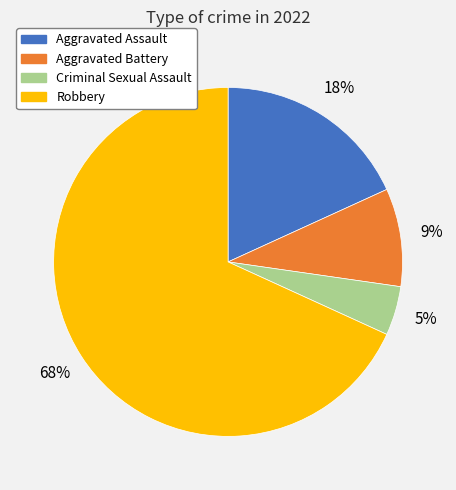

Approximately how many times larger is the value at Aggravated Assault compared to Robbery?

0.3